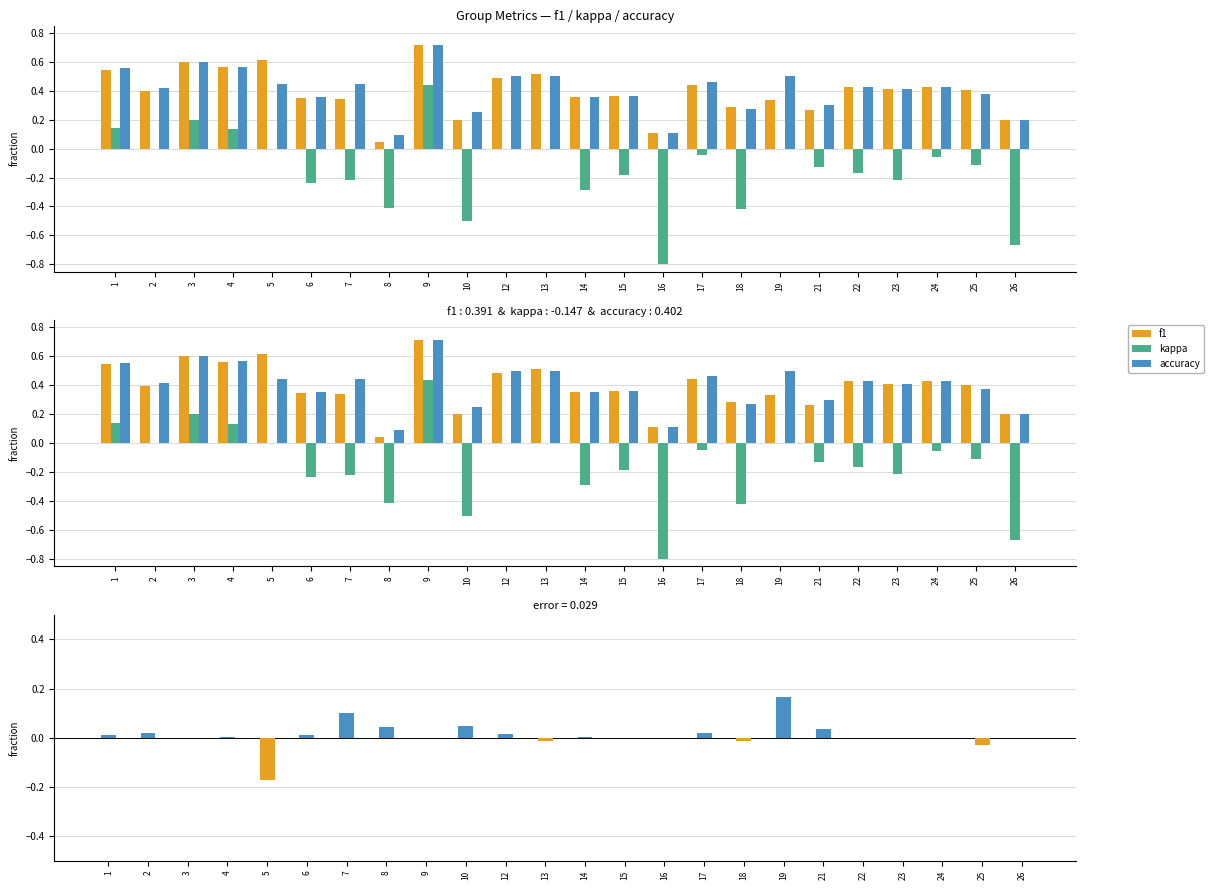

Is it true that kappa equals -0.3 at 16?

False